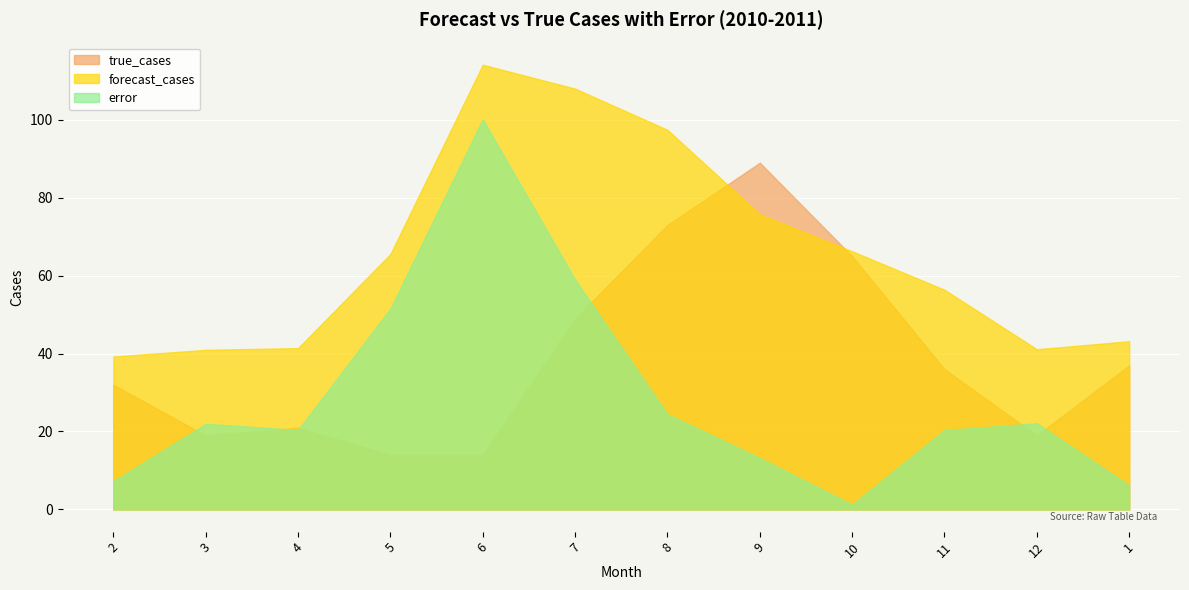

What is the difference between the second highest and minimum values in the forecast_cases series?

68.8